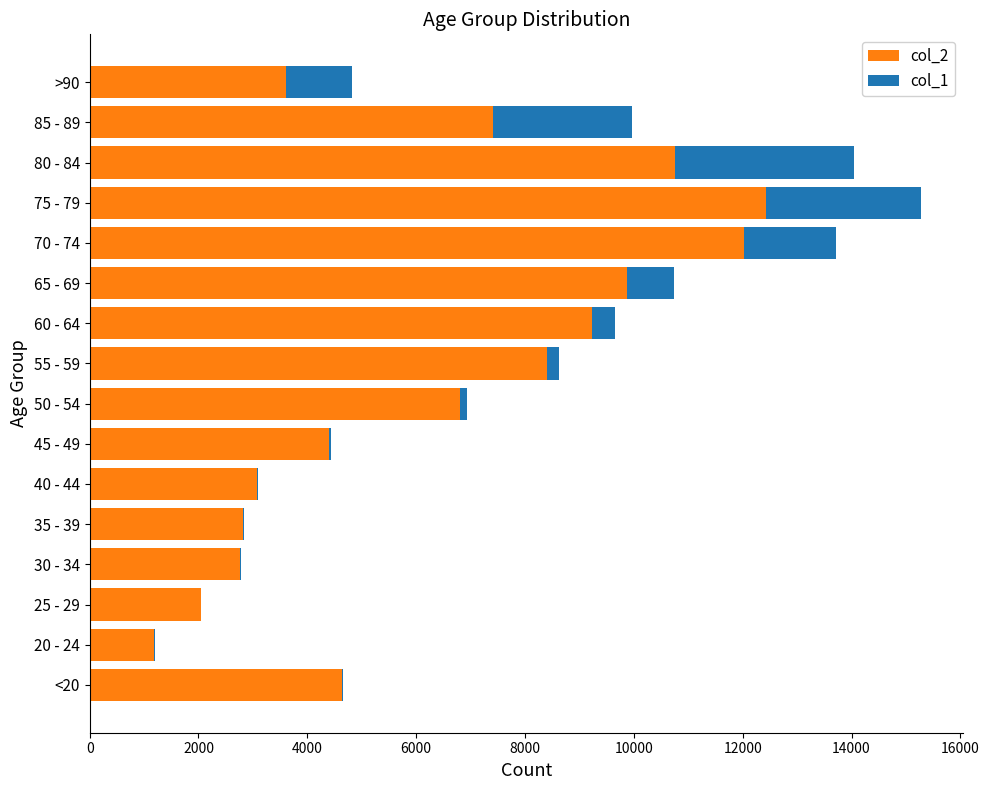

At which category is the sum across all series the highest?

75 - 79